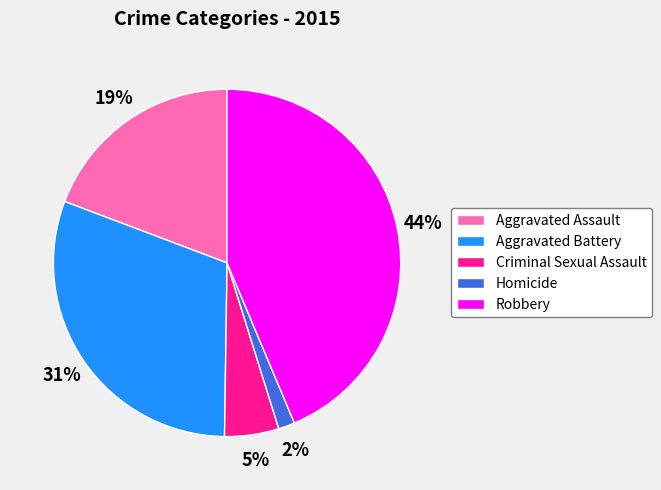

Count the number of slices in the pie.

5